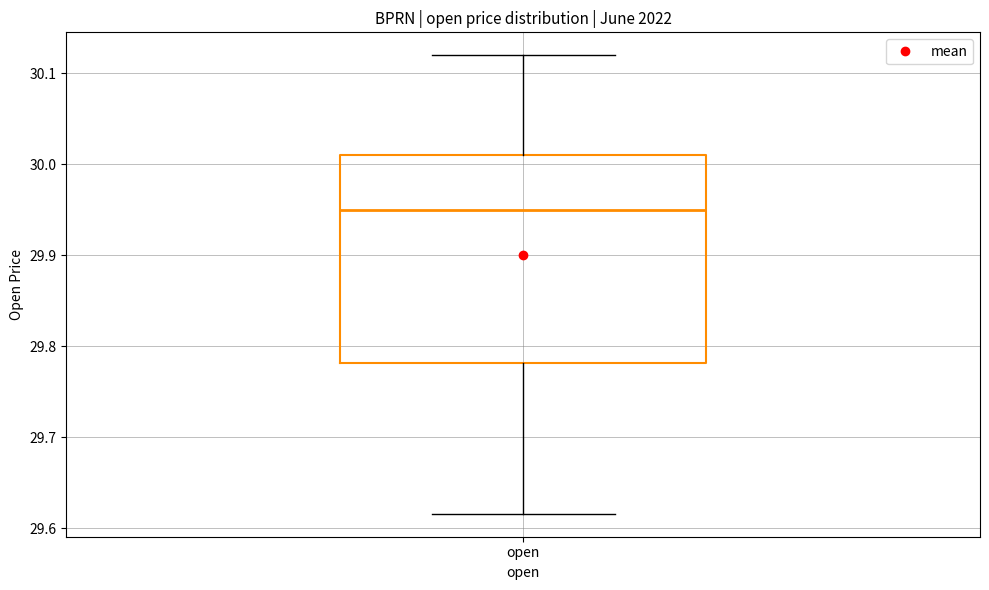

Transcribe this box plot: give where the median line is, the range the box spans, and where the two whiskers end, as read against the y-axis. The values are not printed on the chart, so give them approximately, as read against the axis.

median 29.95, box 29.78 to 30.01, whiskers 29.62 to 30.12